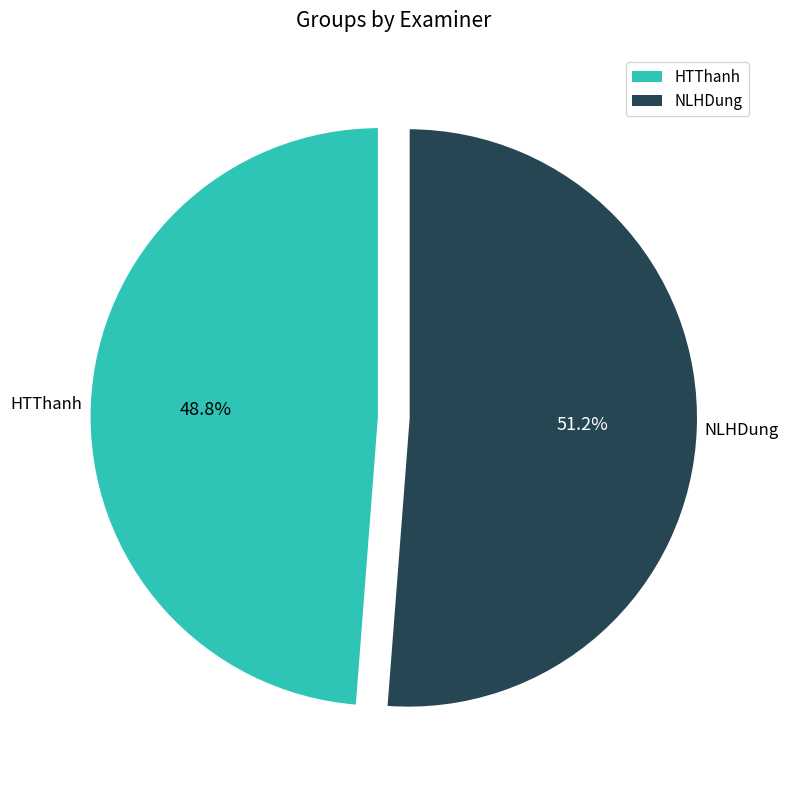

The NLHDung slice represents 51% of the pie. True or false?

True